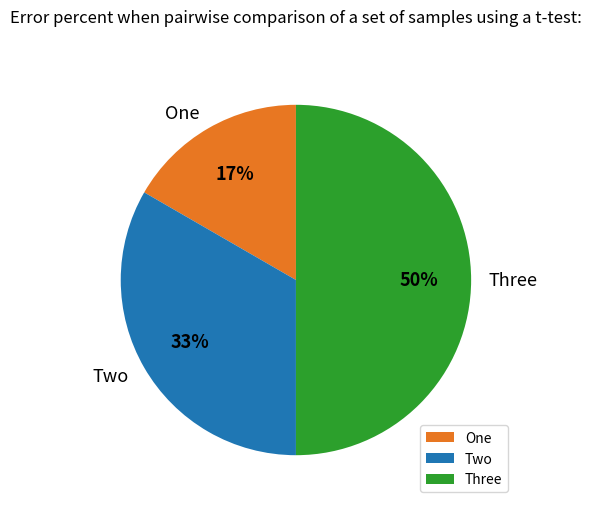

Does One account for over 50% of the chart?

No